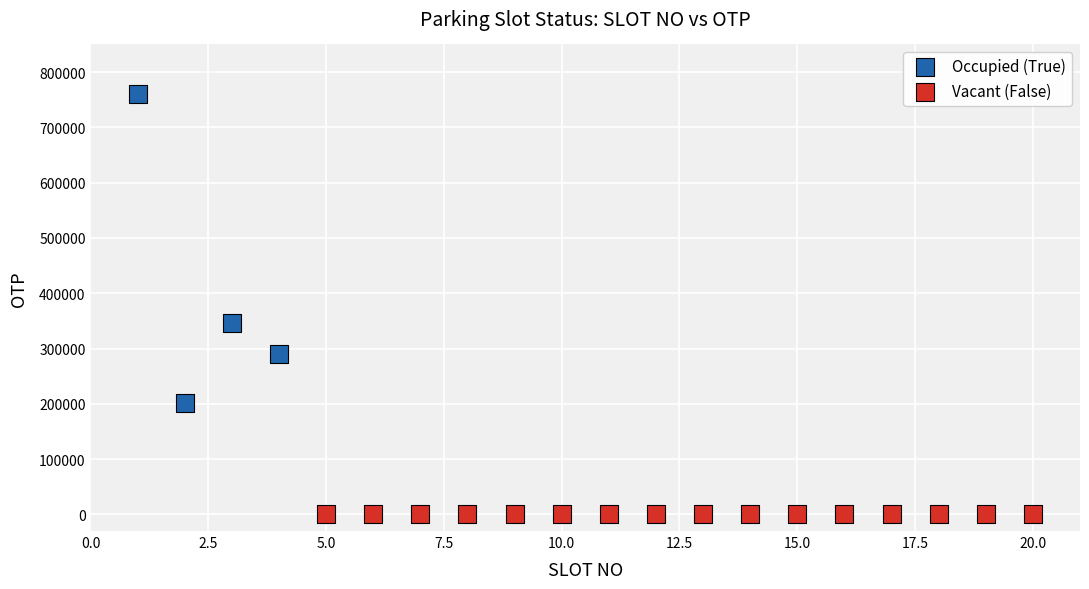

Which series contains the lowest Y value?

Vacant (False)